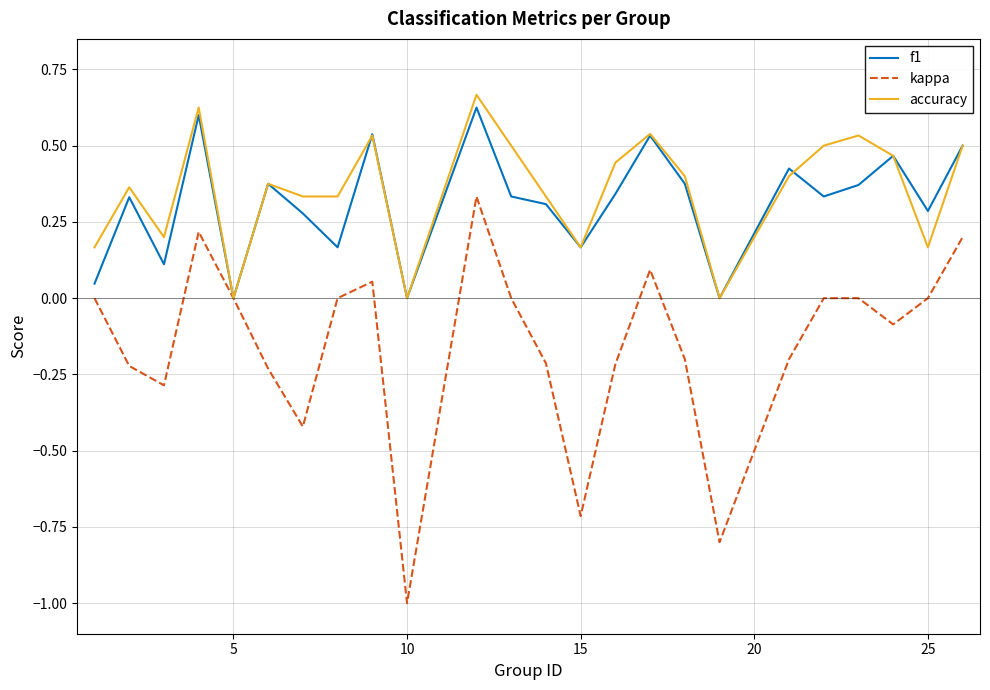

In f1, how many points are higher than both neighbors (excluding endpoints)?

8